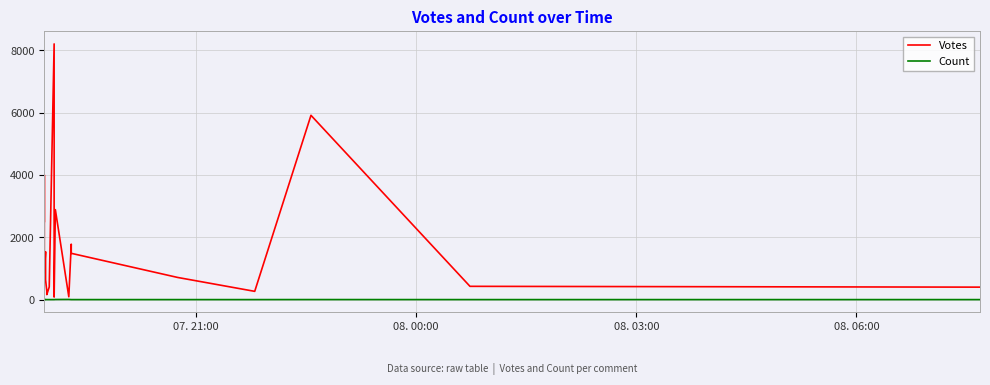

How many values in the Count series exceed 1?

6